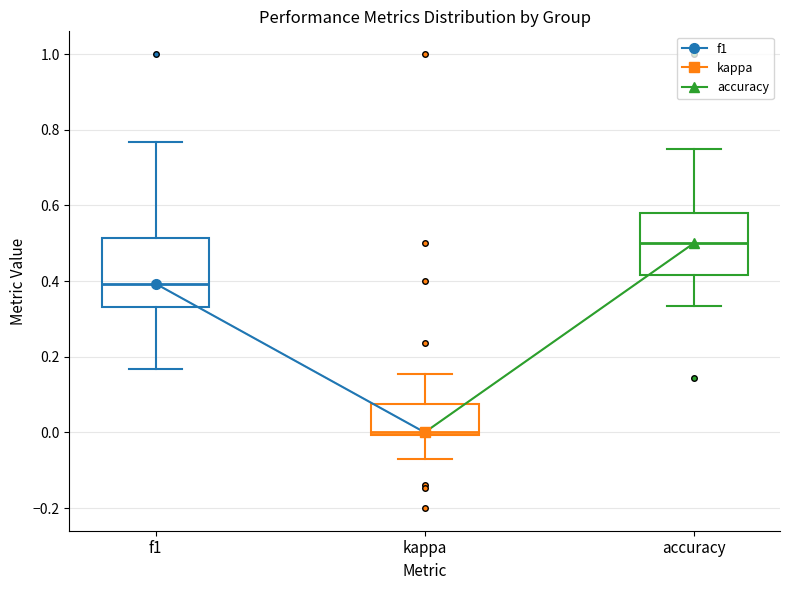

Reading left to right, read every box against the y-axis: the position of its median line, the range the box covers, and the ends of its whiskers. The values are not printed on the chart, so give them approximately, as read against the axis.

f1: median 0.40, box 0.34 to 0.52, whiskers 0.16 to 0.76
kappa: median 0.00 (just above the box's lower edge), box 0.00 to 0.08, whiskers -0.08 to 0.16
accuracy: median 0.50, box 0.42 to 0.58, whiskers 0.34 to 0.76